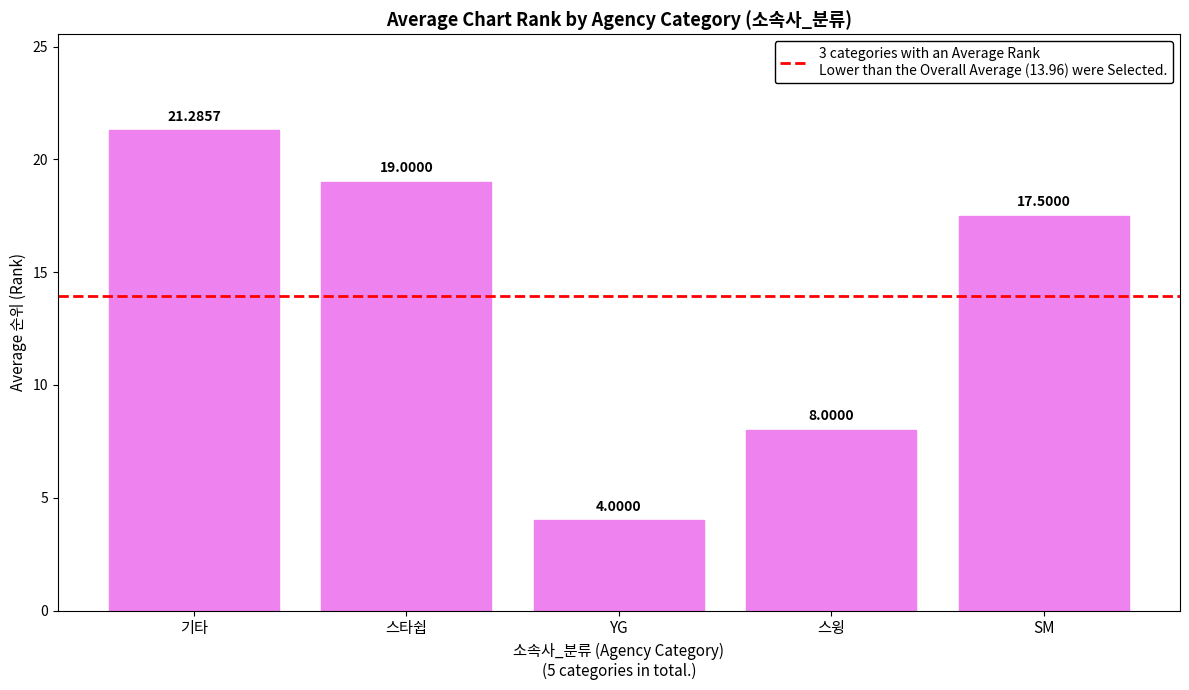

What is the change in value from 스타쉽 to YG?

-15.0